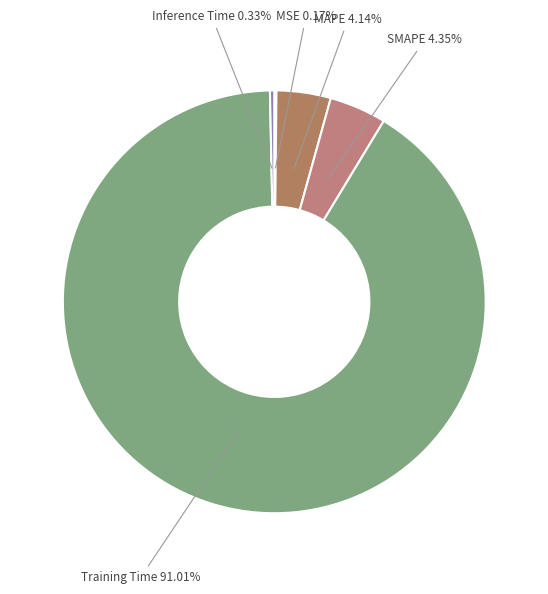

Is there a majority slice in this chart?

Yes